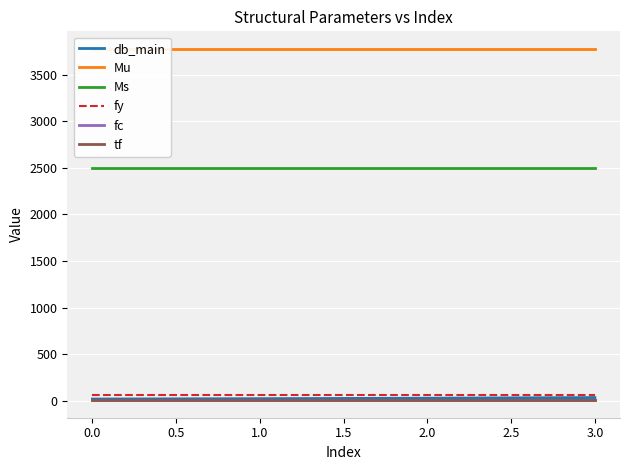

True or false: tf and fy intersect in this chart.

False